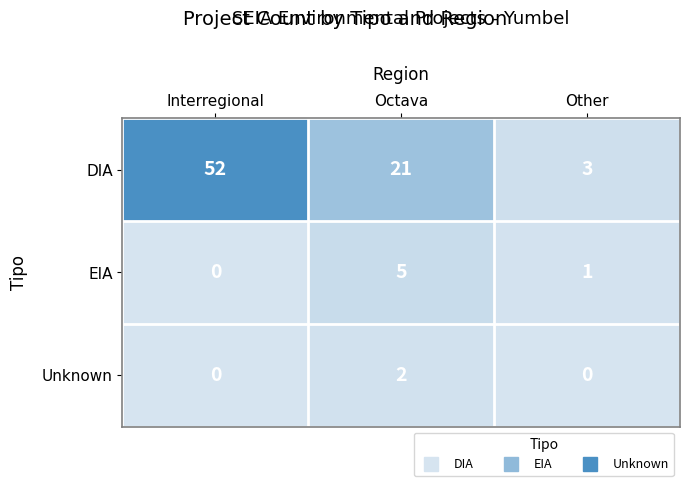

Count the number of data series in this chart.

3